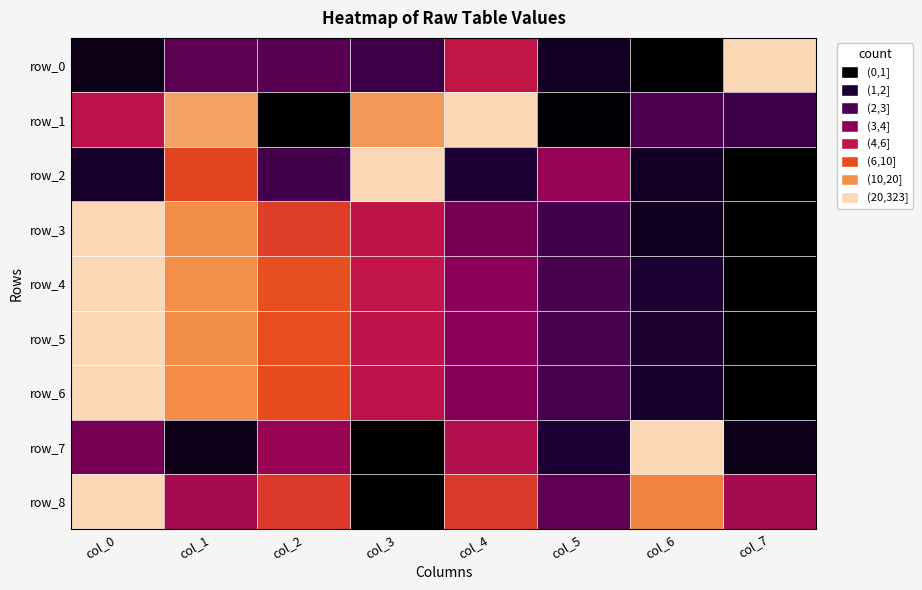

How many row_5 values are between 0 and 1?

8